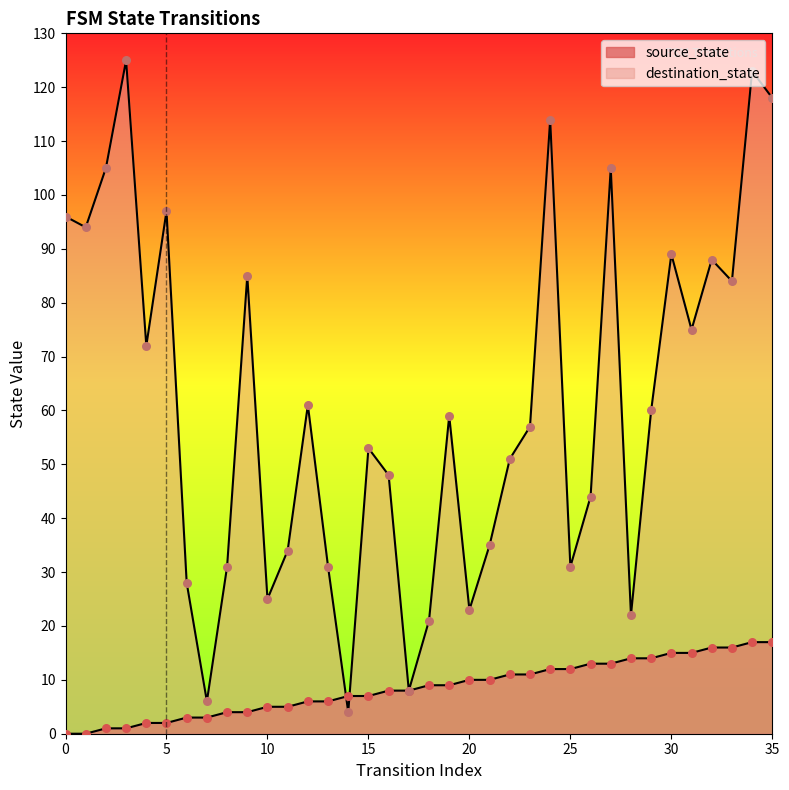

What is the total value across all series at 32?

104